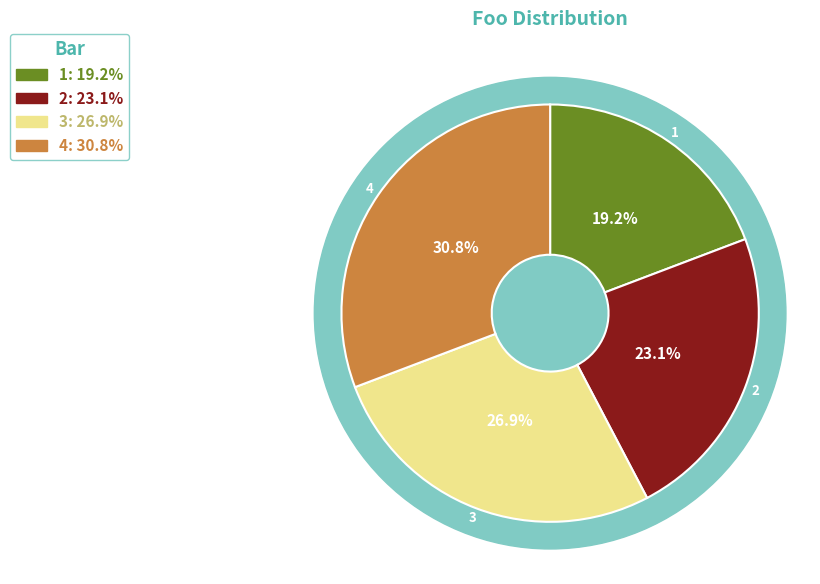

Rank the categories by value from lowest to highest.

1, 2, 3, 4